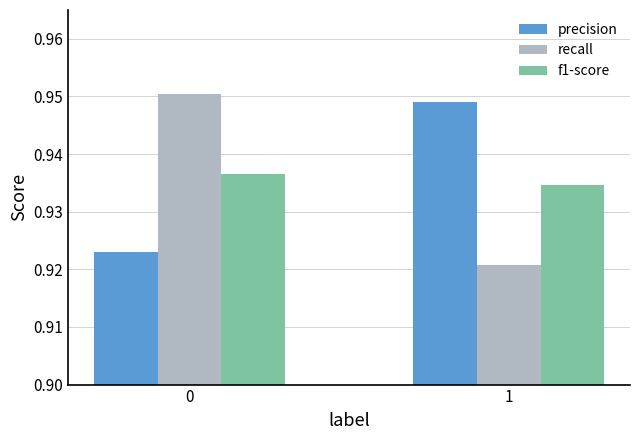

Where is recall nearest to the value 0?

1